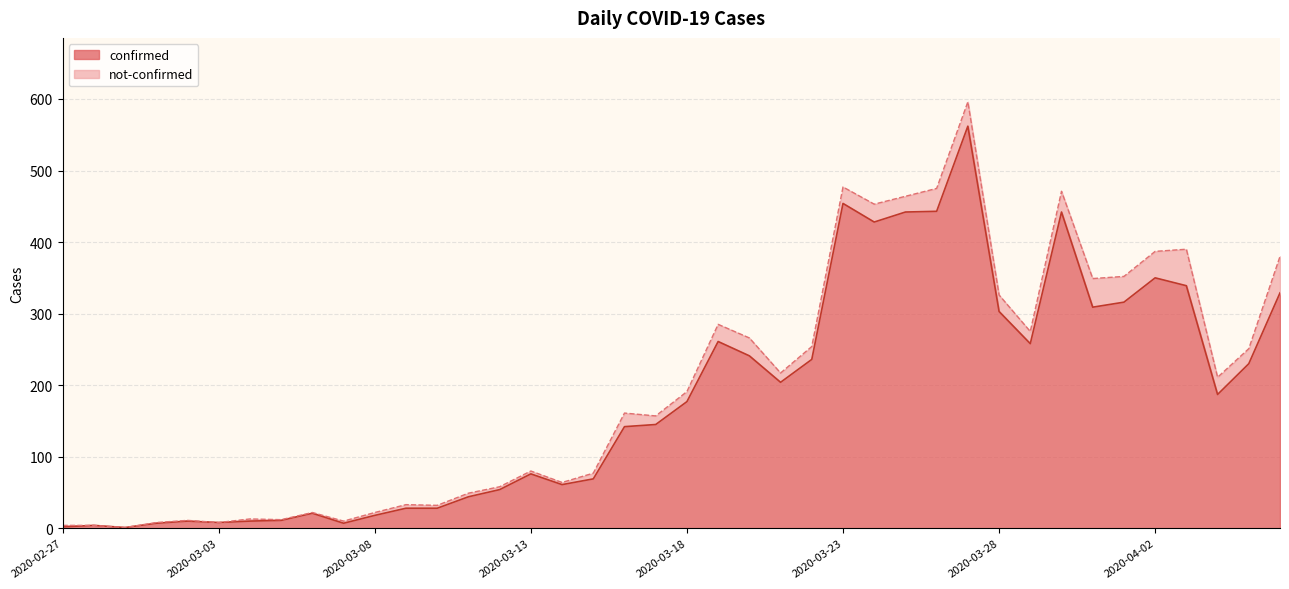

Reading left to right, extract all data points from this chart.

2020-02-27=2	2020-02-28=4	2020-02-29=1	2020-03-01=7	2020-03-02=10	2020-03-03=8	2020-03-04=10	2020-03-05=11	2020-03-06=21	2020-03-07=7	2020-03-08=18	2020-03-09=28	2020-03-10=28	2020-03-11=44	2020-03-12=54	2020-03-13=76	2020-03-14=61	2020-03-15=69	2020-03-16=142	2020-03-17=145	2020-03-18=177	2020-03-19=261	2020-03-20=241	2020-03-21=204	2020-03-22=236	2020-03-23=454	2020-03-24=428	2020-03-25=442	2020-03-26=443	2020-03-27=562	2020-03-28=303	2020-03-29=258	2020-03-30=442	2020-03-31=309	2020-04-01=316	2020-04-02=350	2020-04-03=339	2020-04-04=187	2020-04-05=230	2020-04-06=329